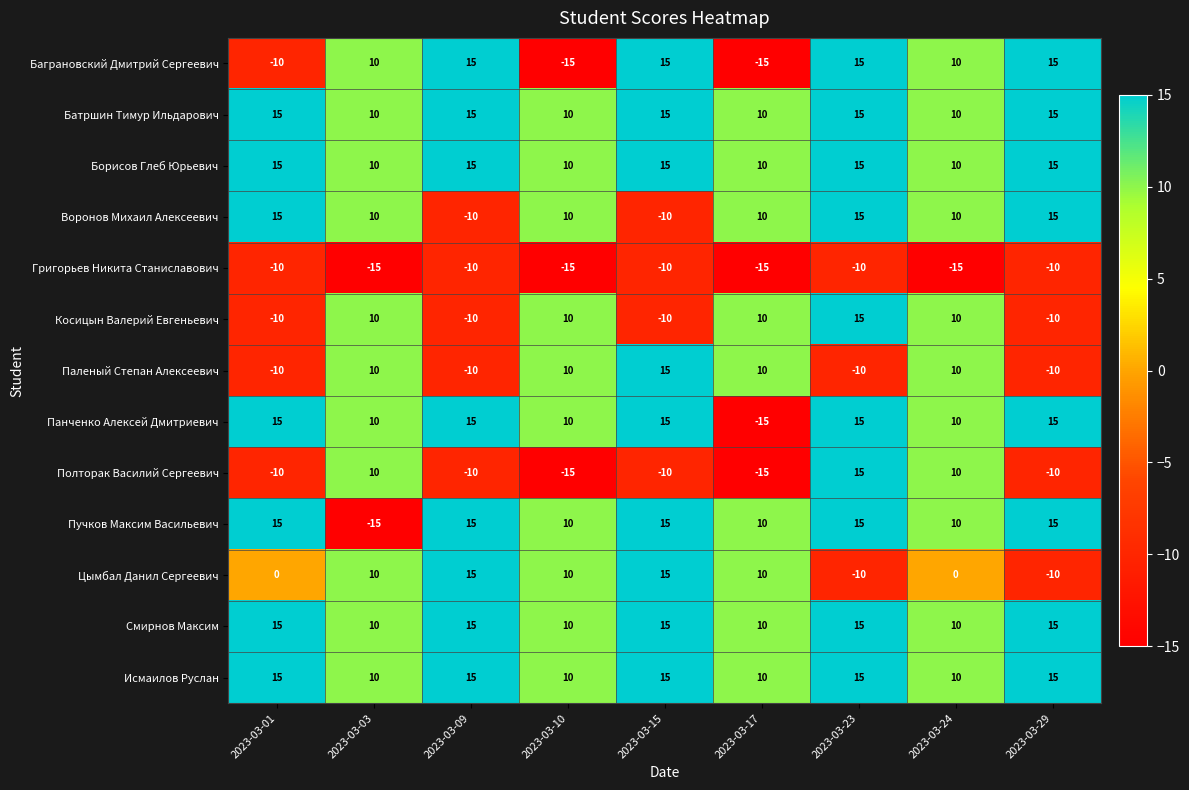

At how many categories does at least one series exceed 8?

9